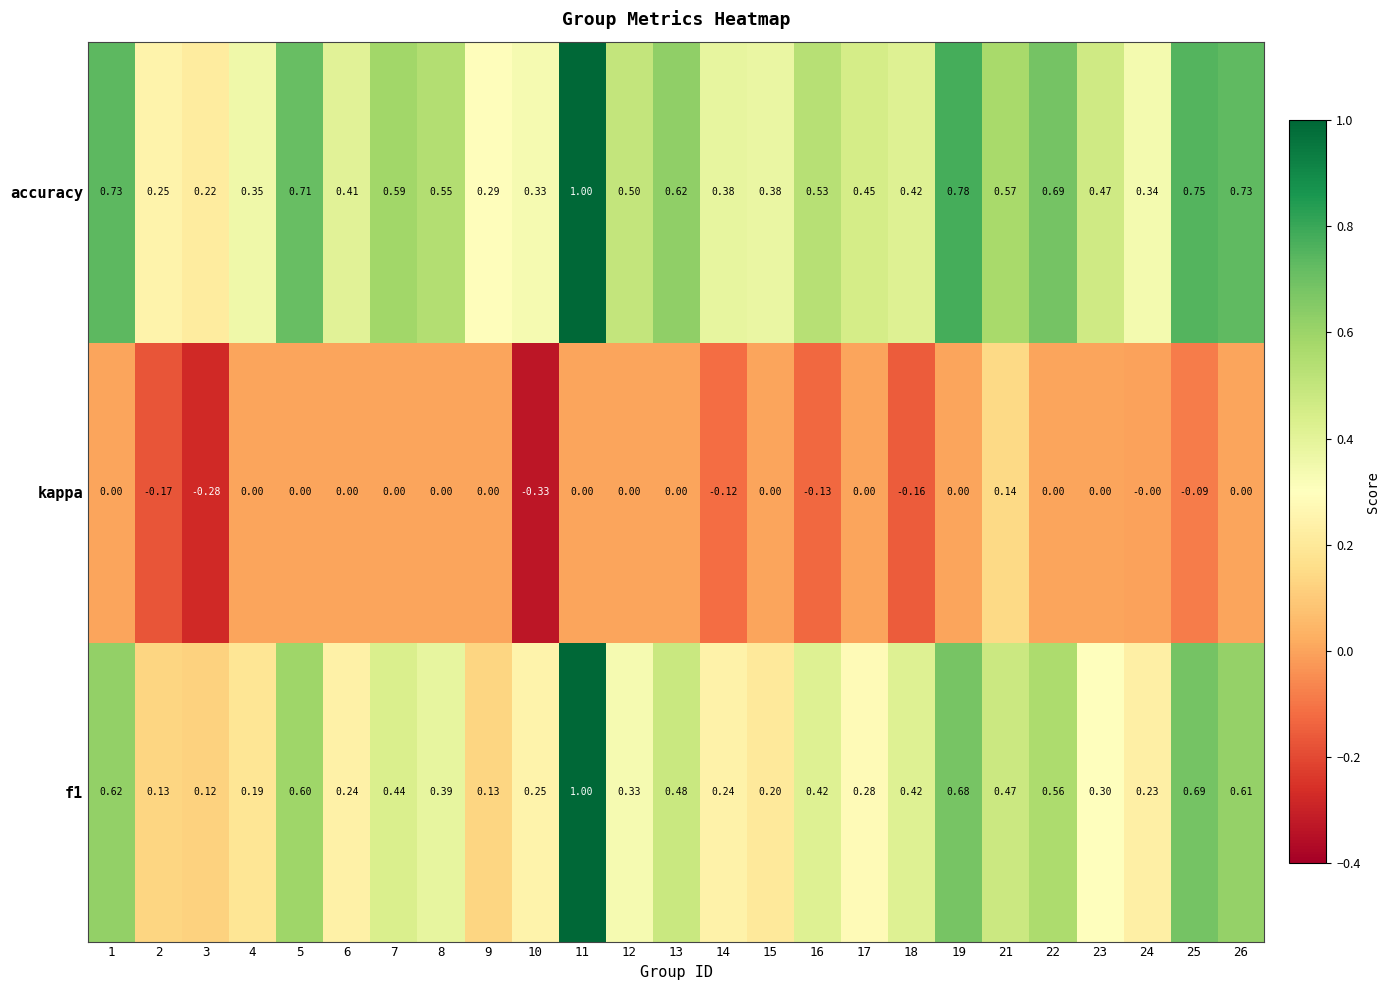

Which label corresponds to the smallest value in the chart?

10